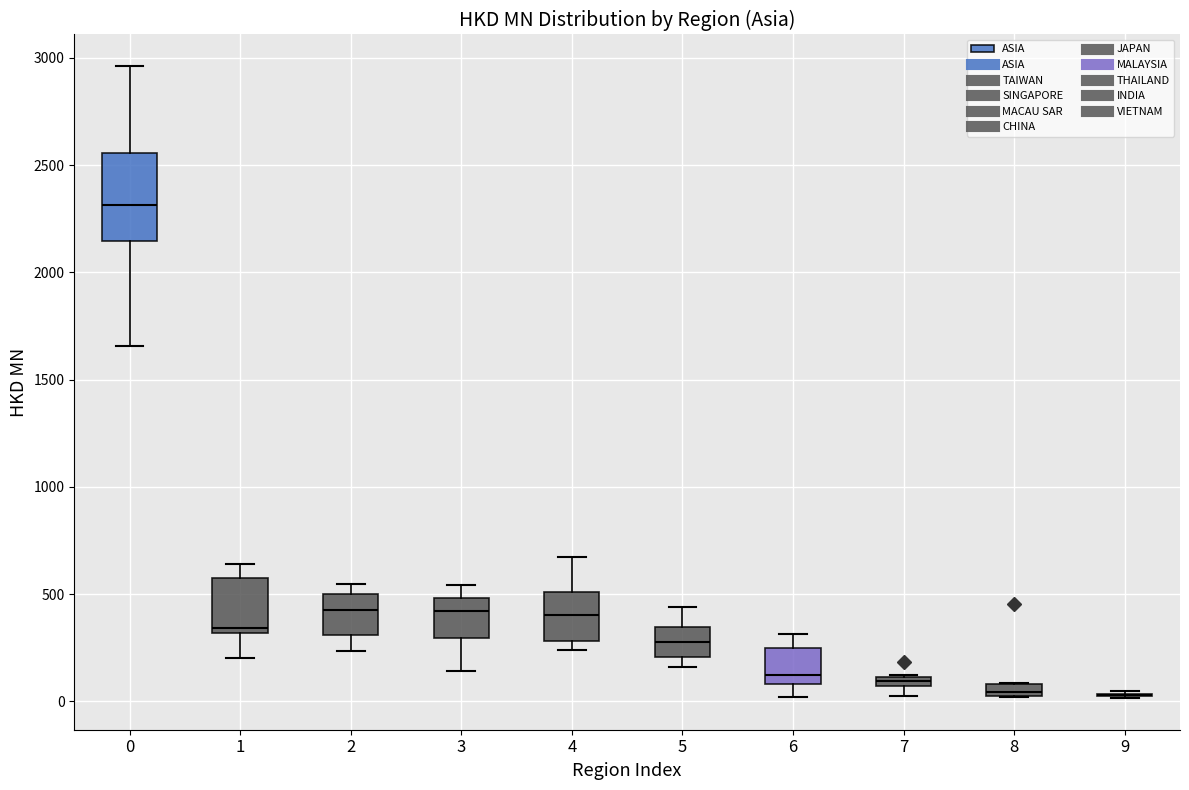

Which box is the tallest, from its lower edge to its upper edge?

0